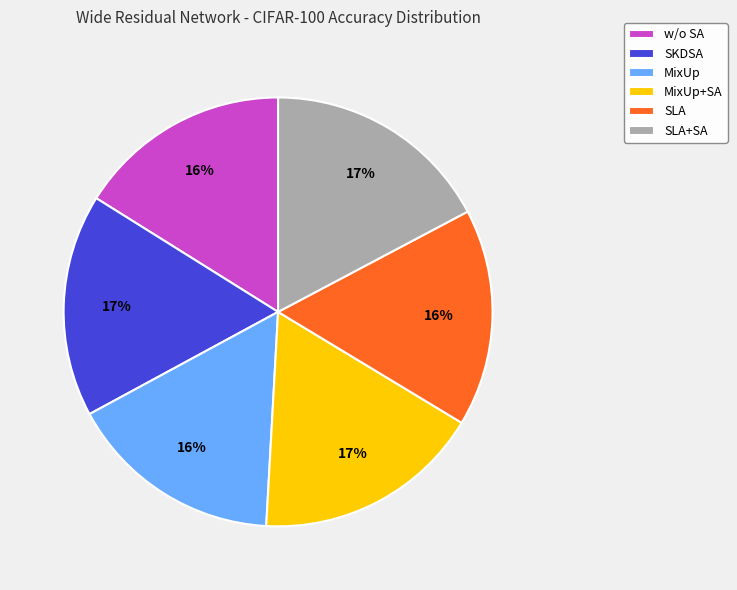

Does any single category account for the majority?

No